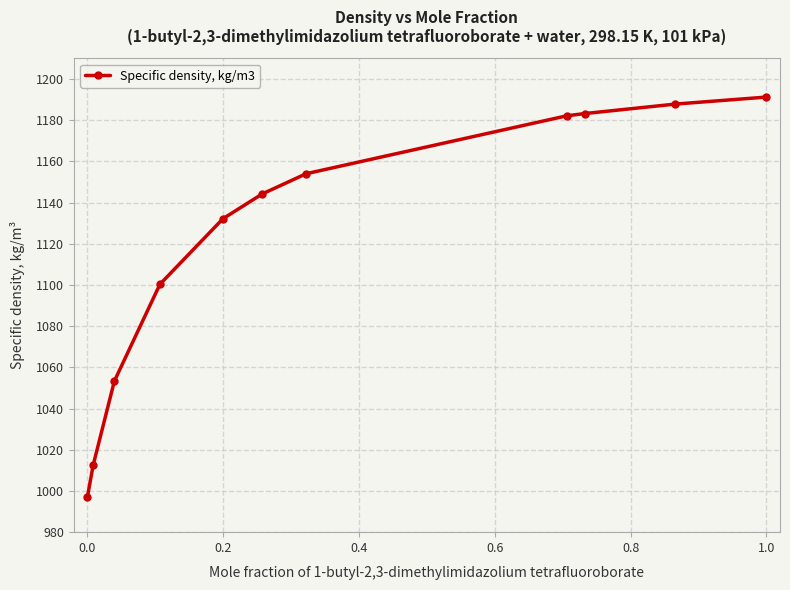

What is the value of the 6th point from the left?

1144.2